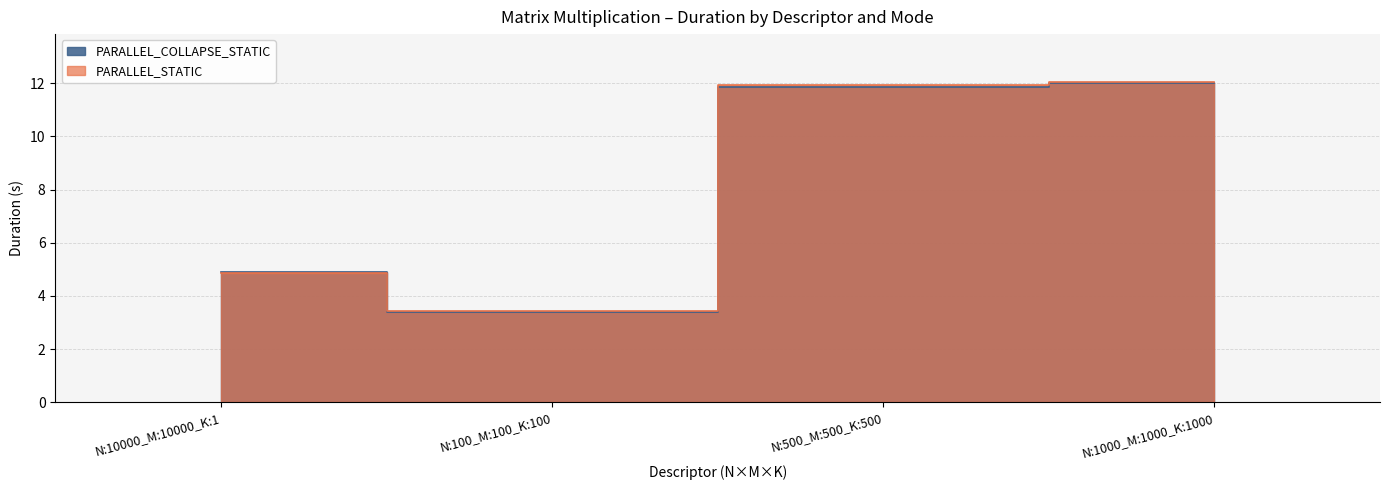

What is the difference between the PARALLEL_STATIC values at N:500_M:500_K:500 and N:100_M:100_K:100?

8.5